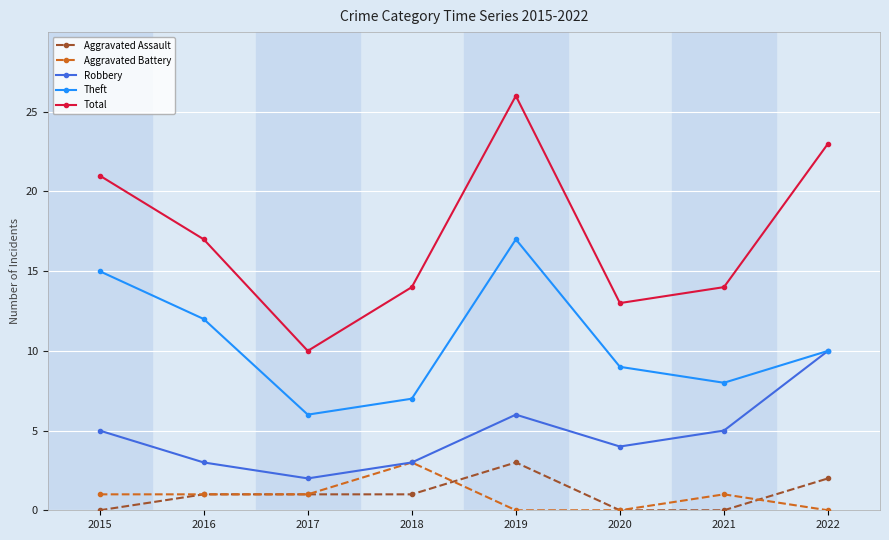

What is the minimum value for Total?

10